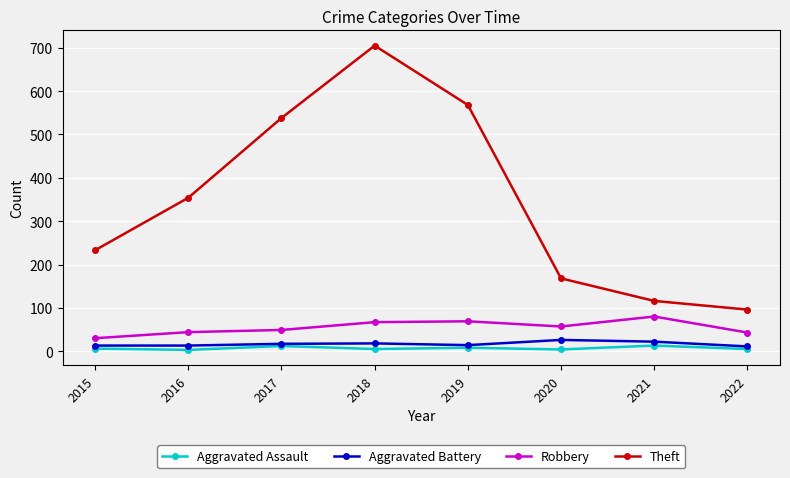

Between 2015 and 2018, which series saw the biggest shift?

Theft